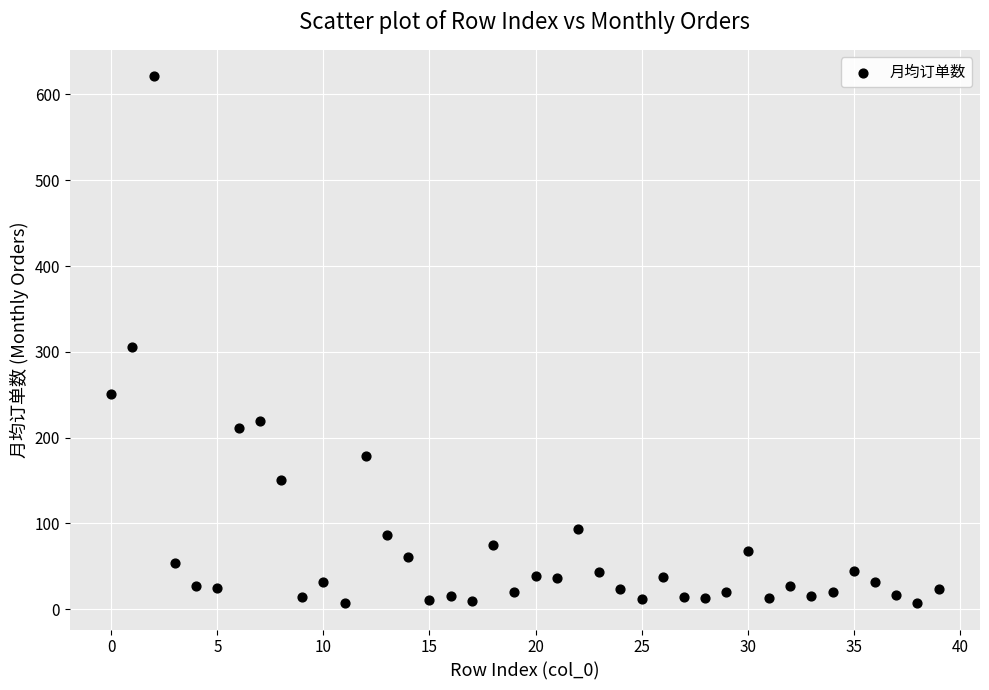

What is the range of Y values (max minus min)?

614.1